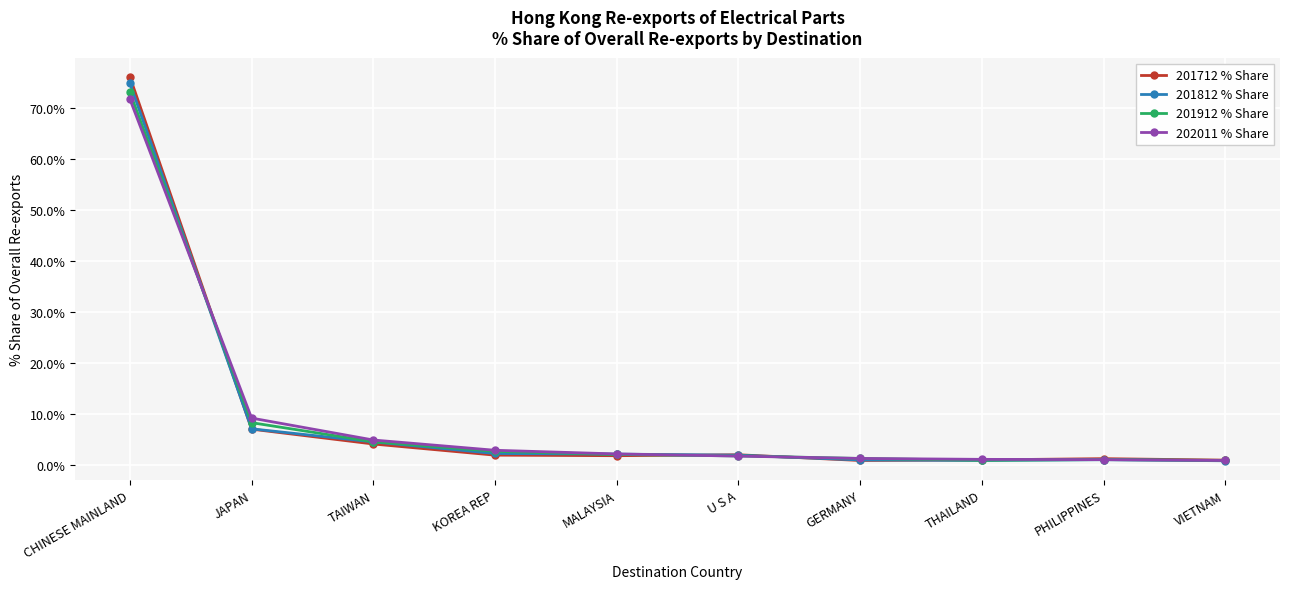

Between which two adjacent categories do 201912 % Share and 201812 % Share first intersect?

CHINESE MAINLAND and JAPAN